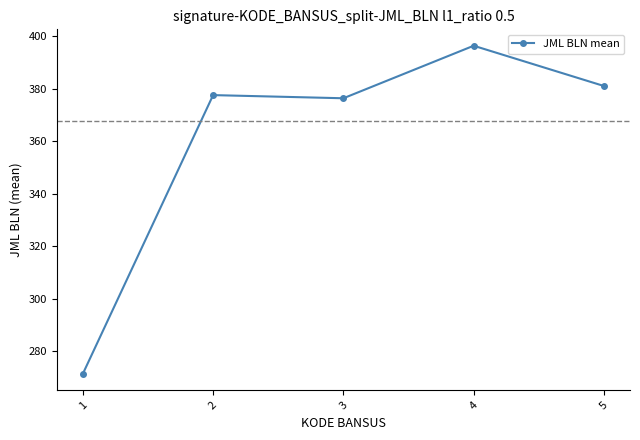

Does the chart have visible grid lines?

No